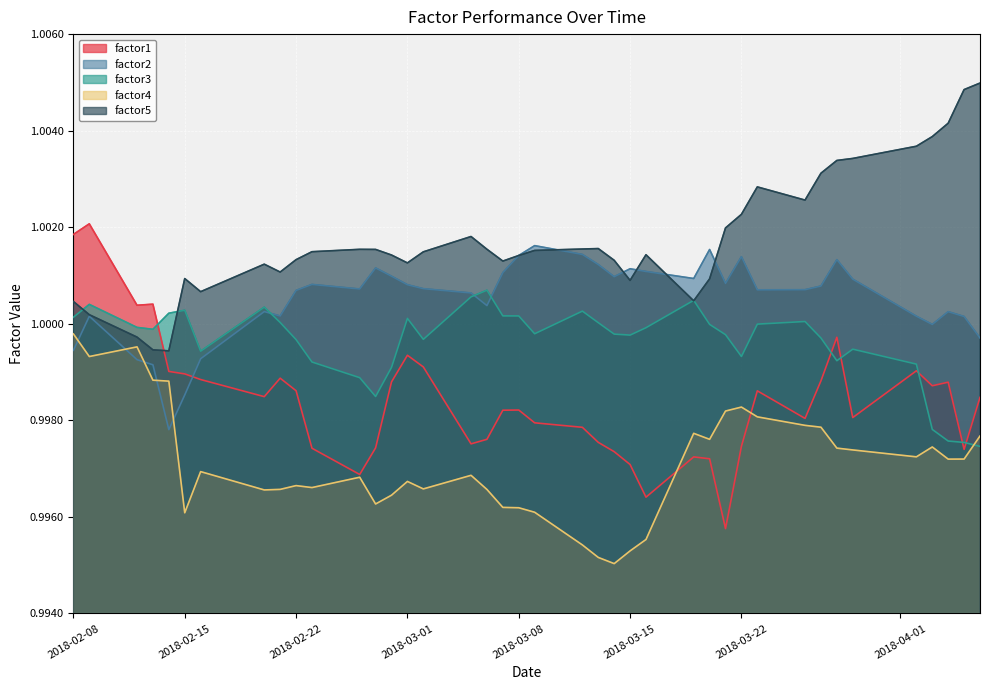

List the series in order of their overall mean, lowest first.

factor4, factor1, factor3, factor2, factor5